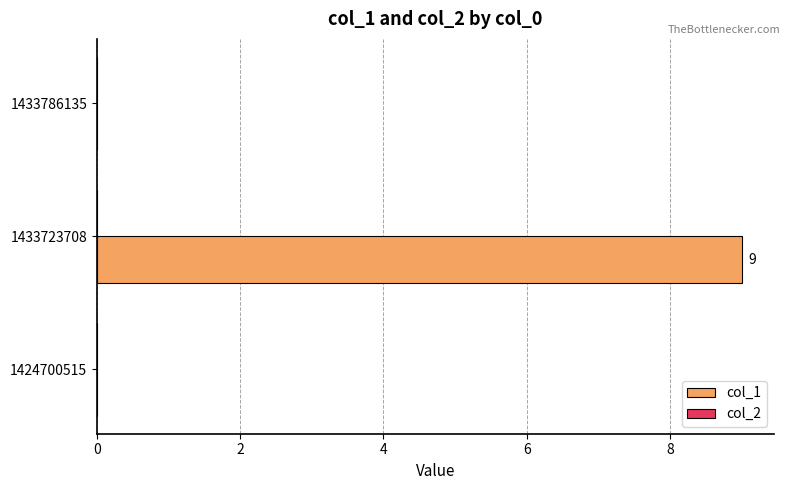

At which category does the chart reach its peak across all series?

1433723708